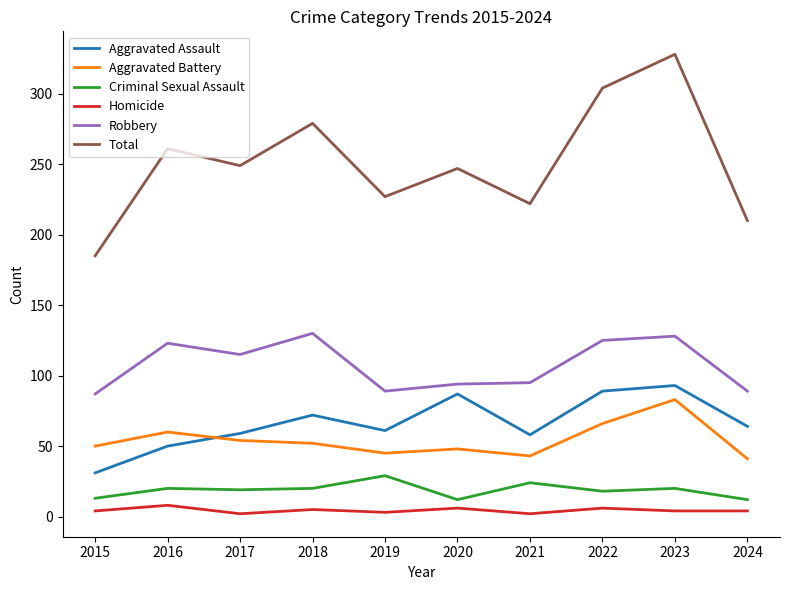

True or false: Total and Aggravated Assault cross at least once.

False